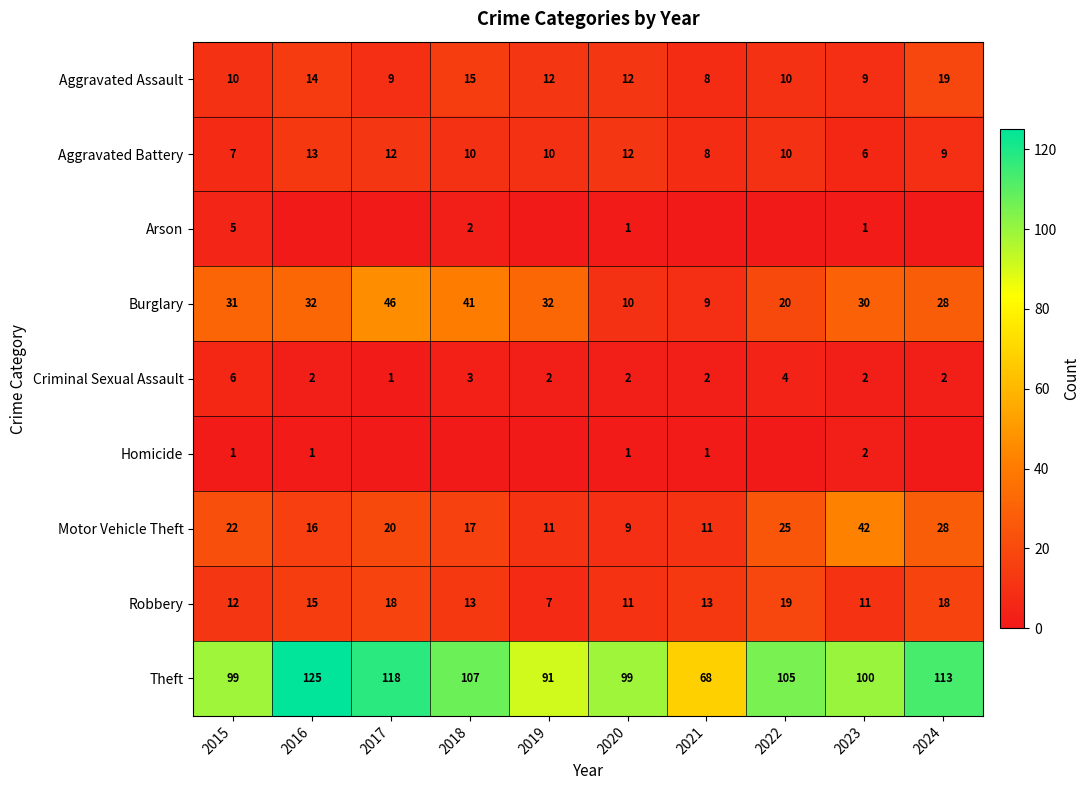

What is the minimum value for Theft?

68